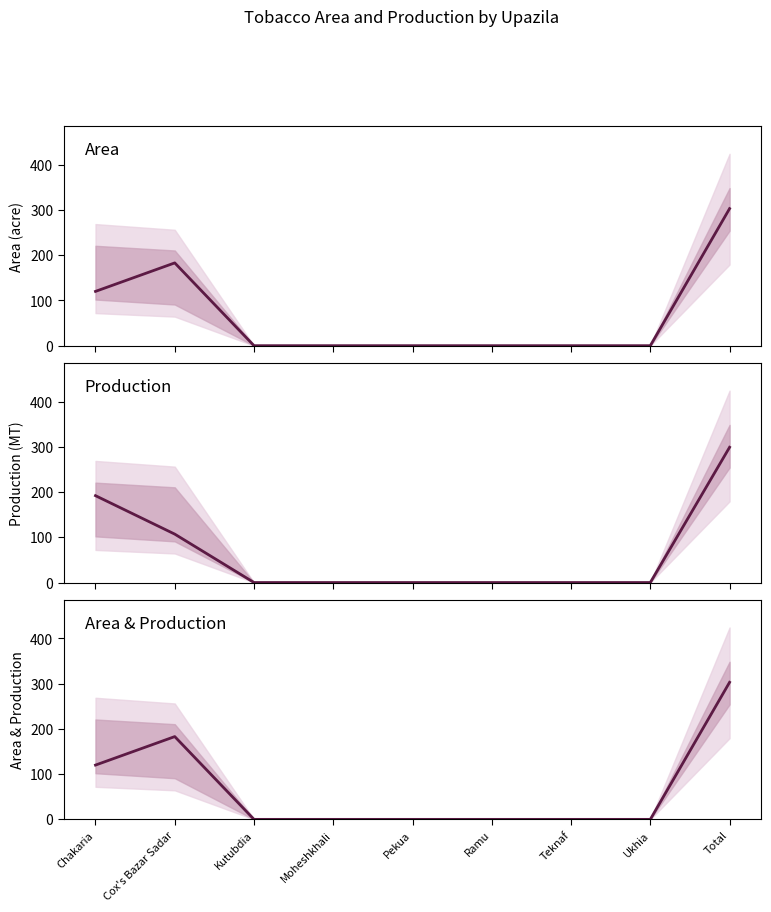

How many values in col_3 are above zero?

3